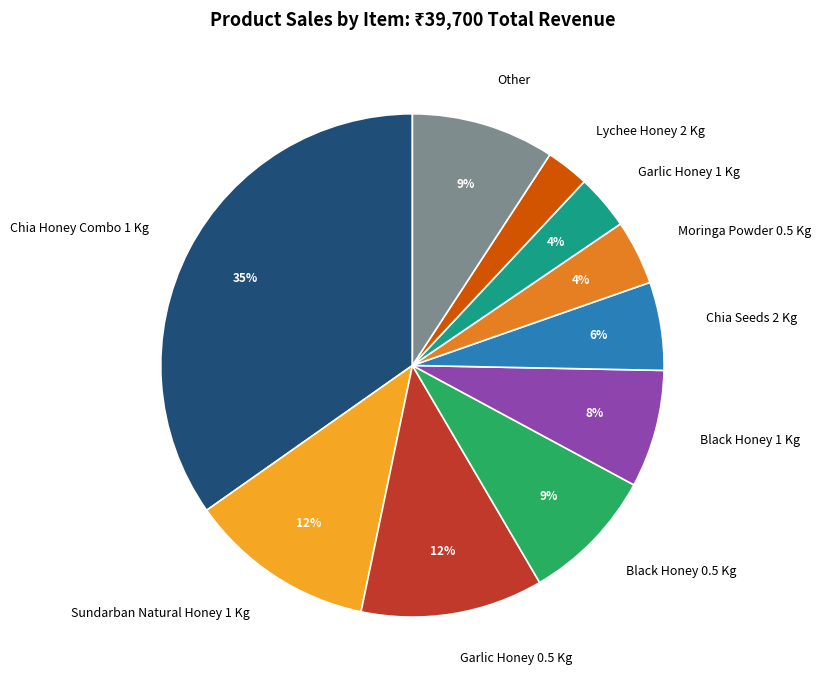

What is the largest slice in the pie chart?

Chia Honey Combo 1 Kg